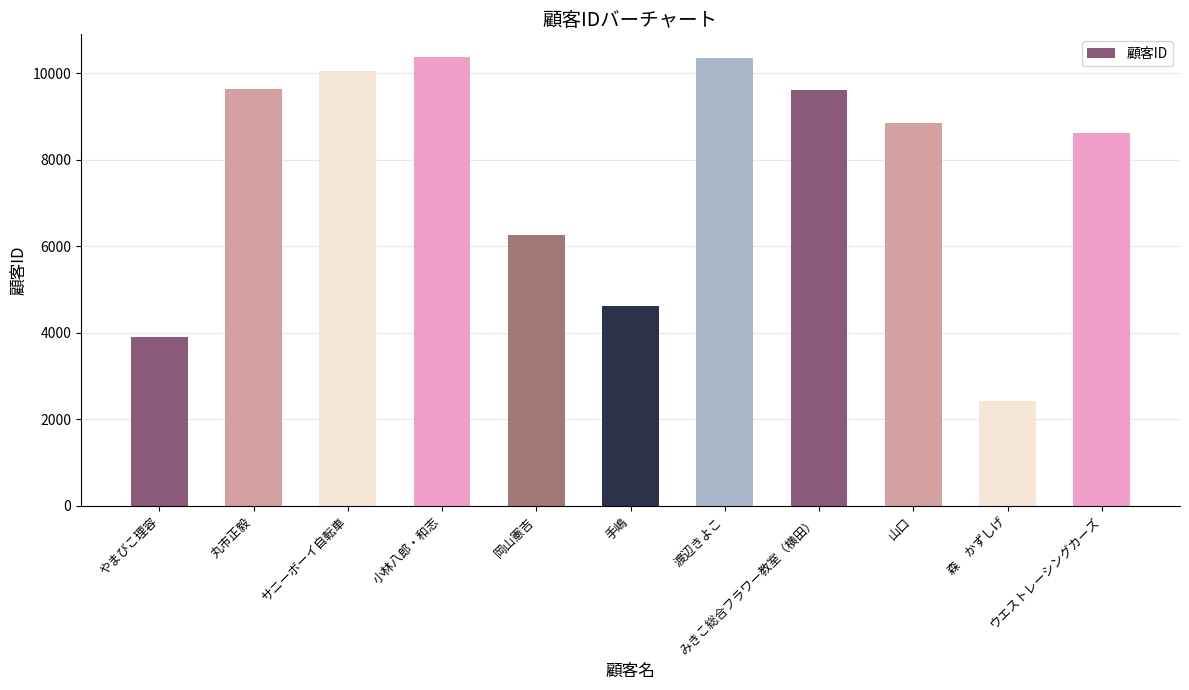

What is the value of the 7th bar from the left?

10358